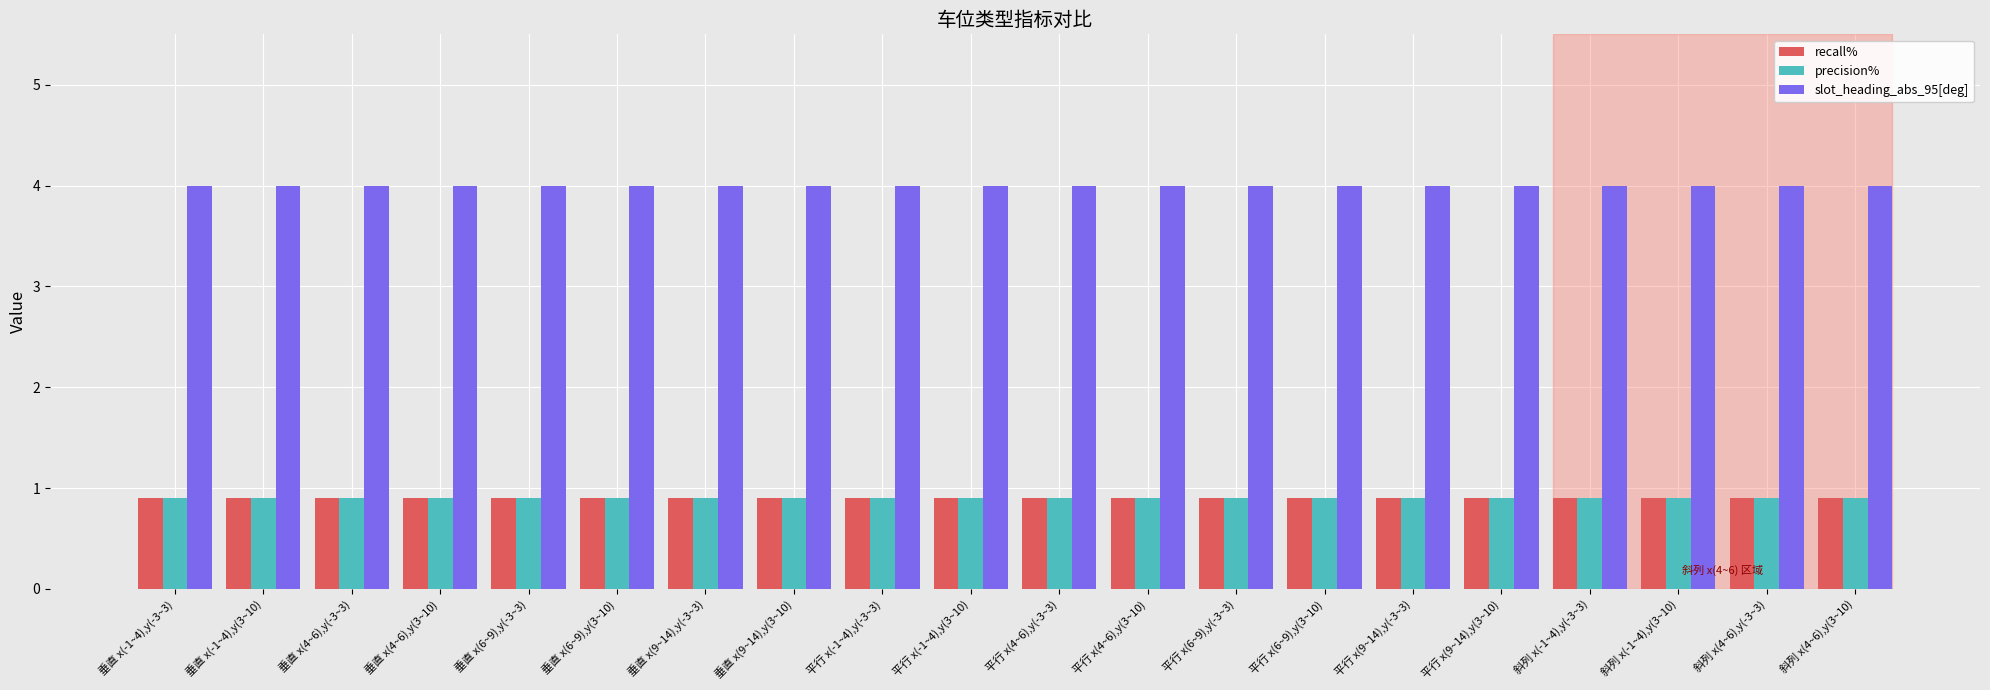

What is the approximate value of slot_heading_abs_95[deg] at 垂直 x(4~6),y(-3~3)?

4.0